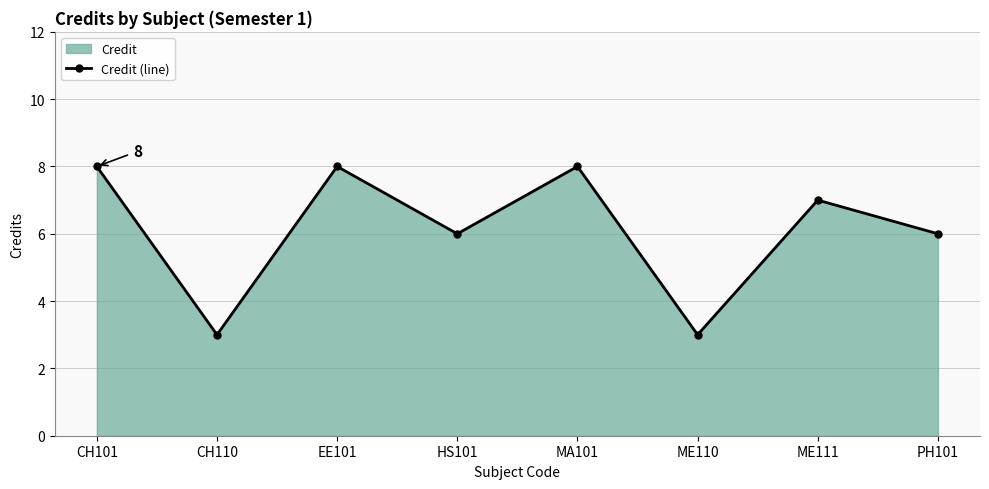

Rank the categories by value from highest to lowest.

CH101, EE101, MA101, ME111, HS101, PH101, CH110, ME110